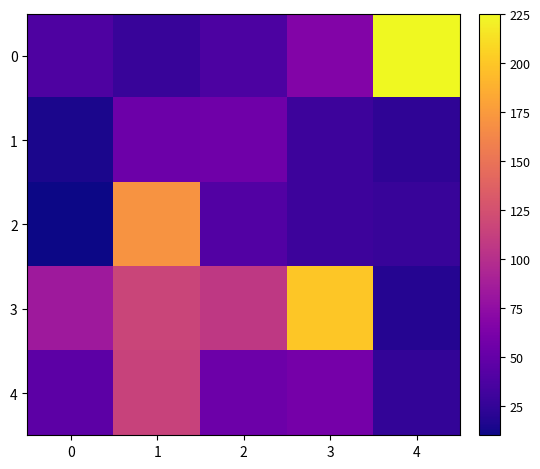

Reading right to left, extract all data points from this chart.

0: 4=225.2	3=67.2	2=37.8	1=27.8	0=38.7
1: 4=22.9	3=29.8	2=55.9	1=54.3	0=15.0
2: 4=27.7	3=30.3	2=40.7	1=171.2	0=10.3
3: 4=19.2	3=200.0	2=107.2	1=116.5	0=83.7
4: 4=25.1	3=59.4	2=54.0	1=114.9	0=46.3